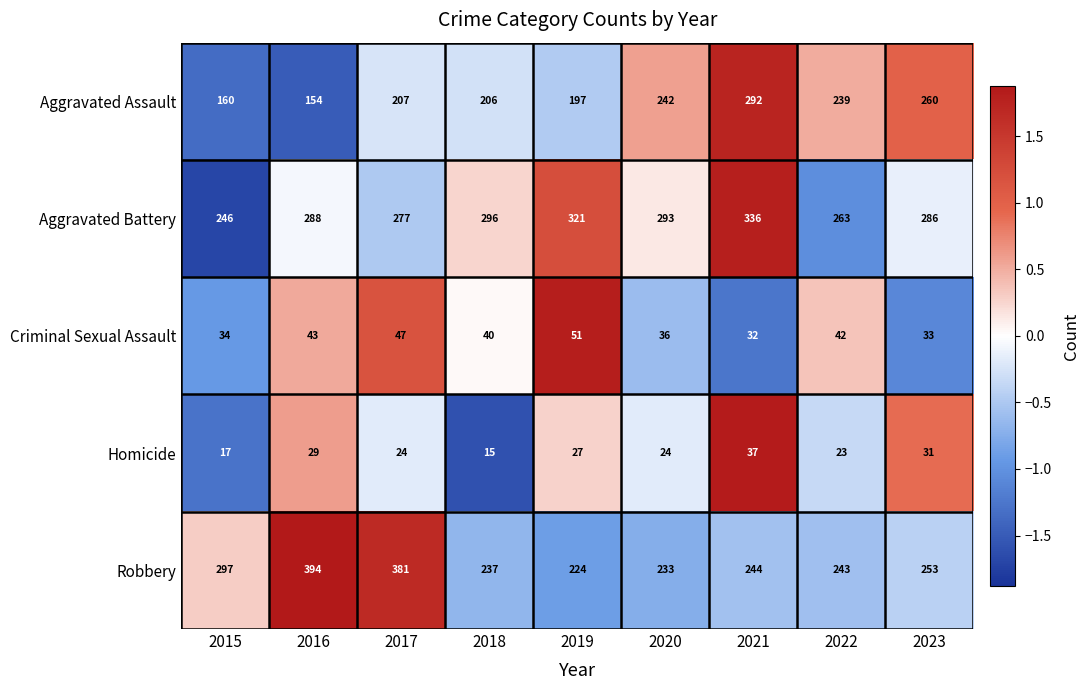

Which series changed the most between 2015 and 2020?

Aggravated Assault